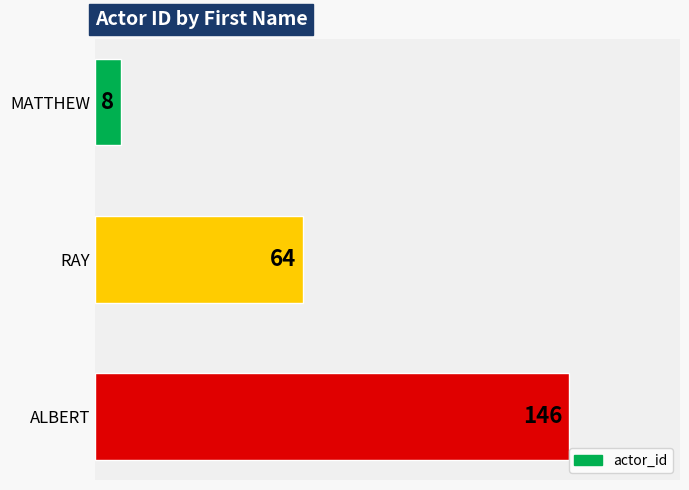

What is the ratio of the value at RAY to the value at MATTHEW?

8.0